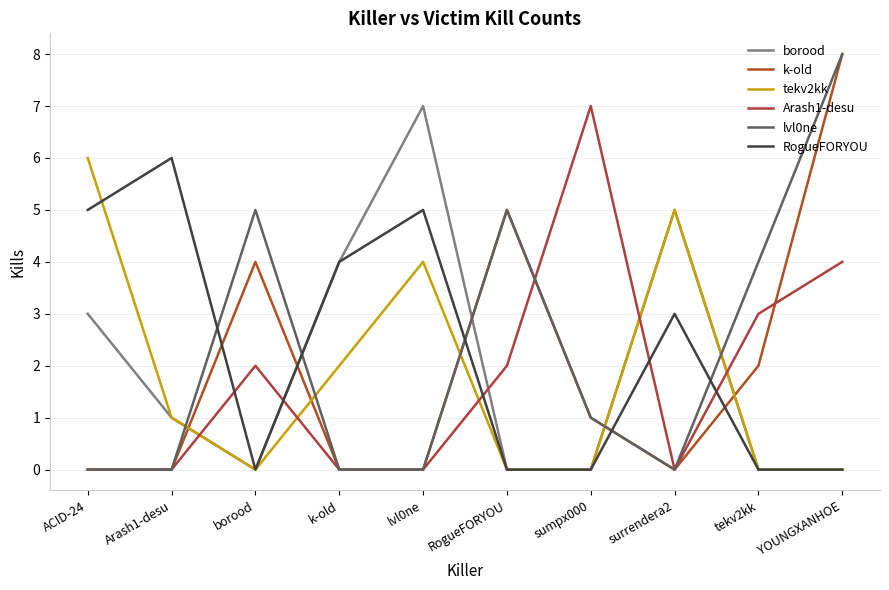

How many lines are shown in the chart?

6